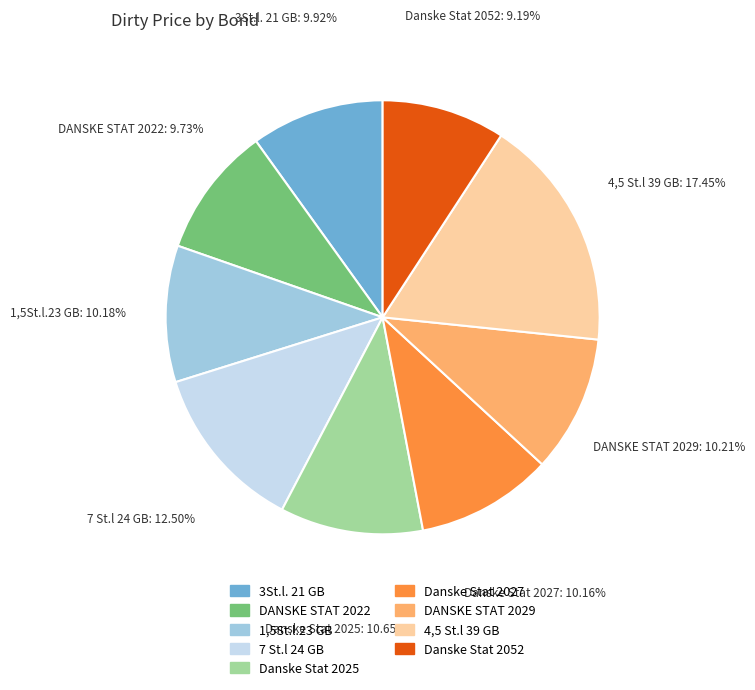

Which slice is the largest?

4,5 St.l 39 GB